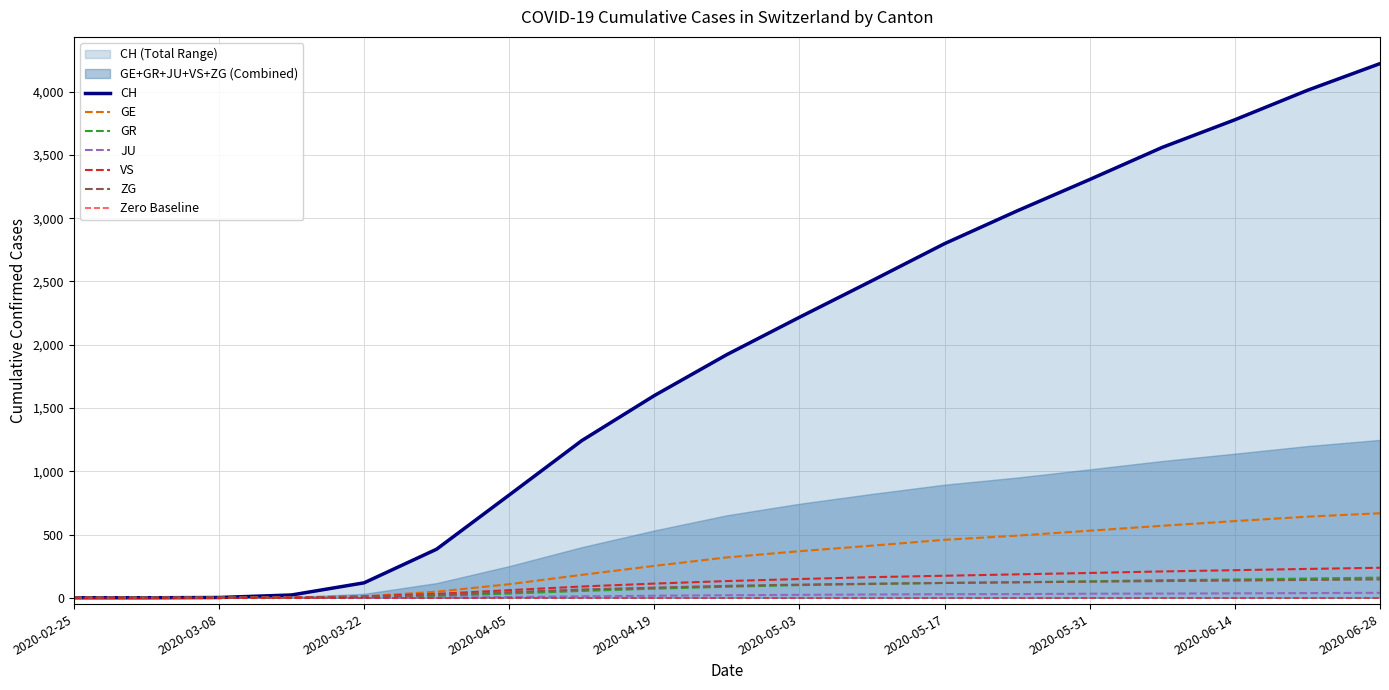

Is the value of ZG at 2020-06-14 greater than the value of JU at 2020-04-19?

Yes